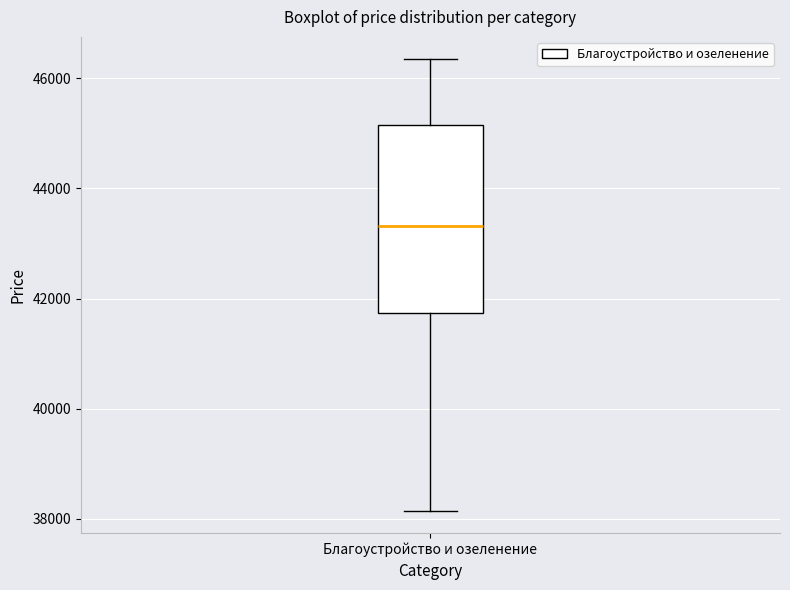

Read this box plot against the y-axis: the position of the median line, the range covered by the box, and the ends of both whiskers. The values are not printed on the chart, so give them approximately, as read against the axis.

median 43400, box 41800 to 45200, whiskers 38200 to 46400